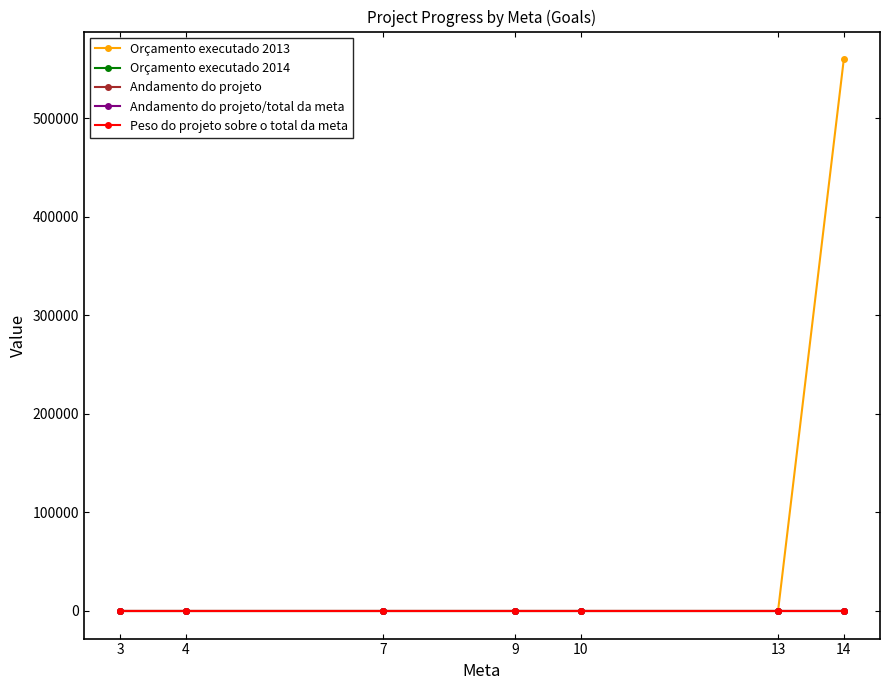

How many data points in Orçamento executado 2013 are above 0?

1